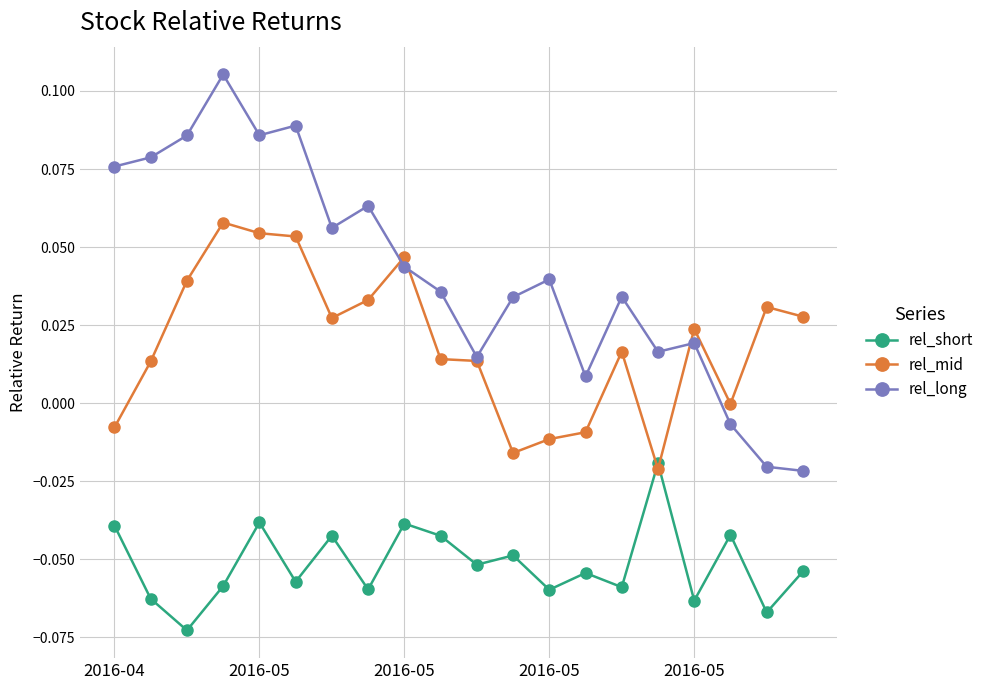

True or false: rel_long and rel_short intersect in this chart.

False